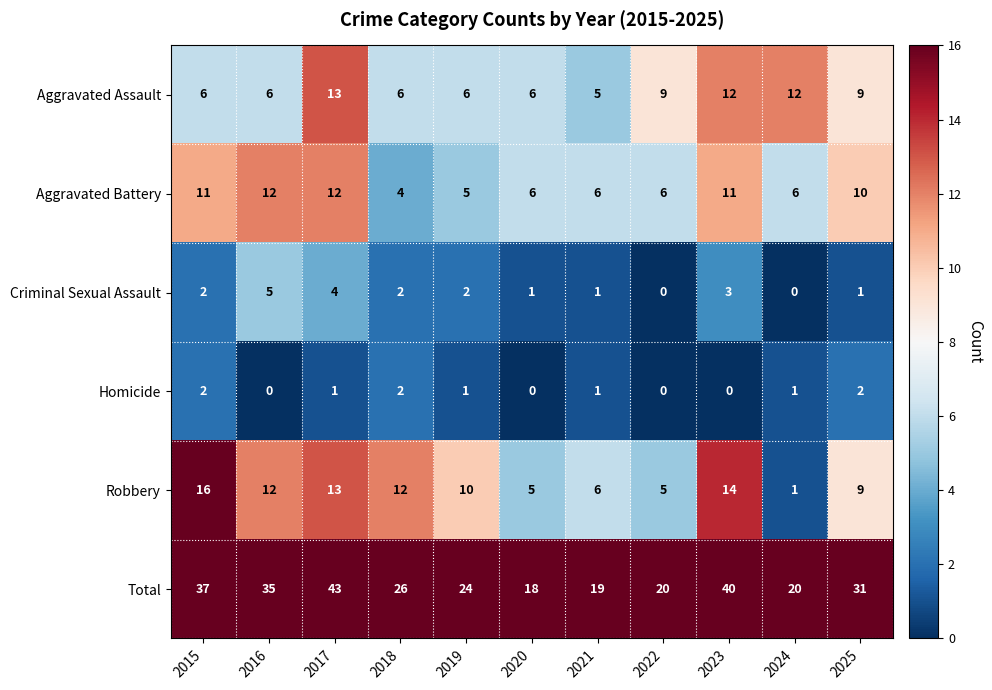

Count the Homicide values in the range 0 to 2.

11